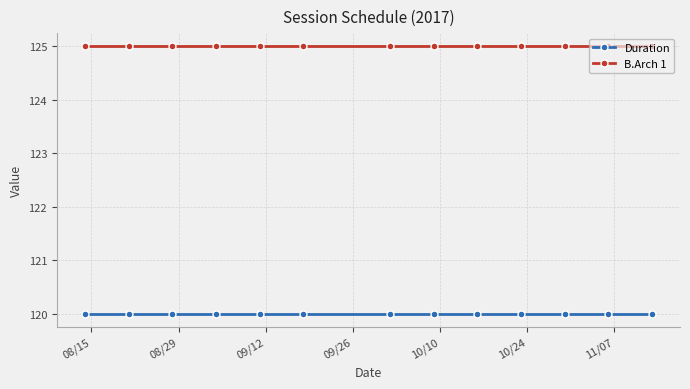

What is the average value of the B.Arch 1 series?

125